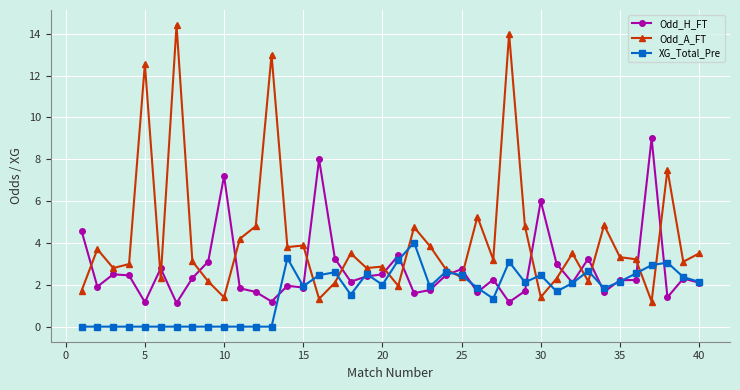

Does the chart have visible grid lines?

Yes